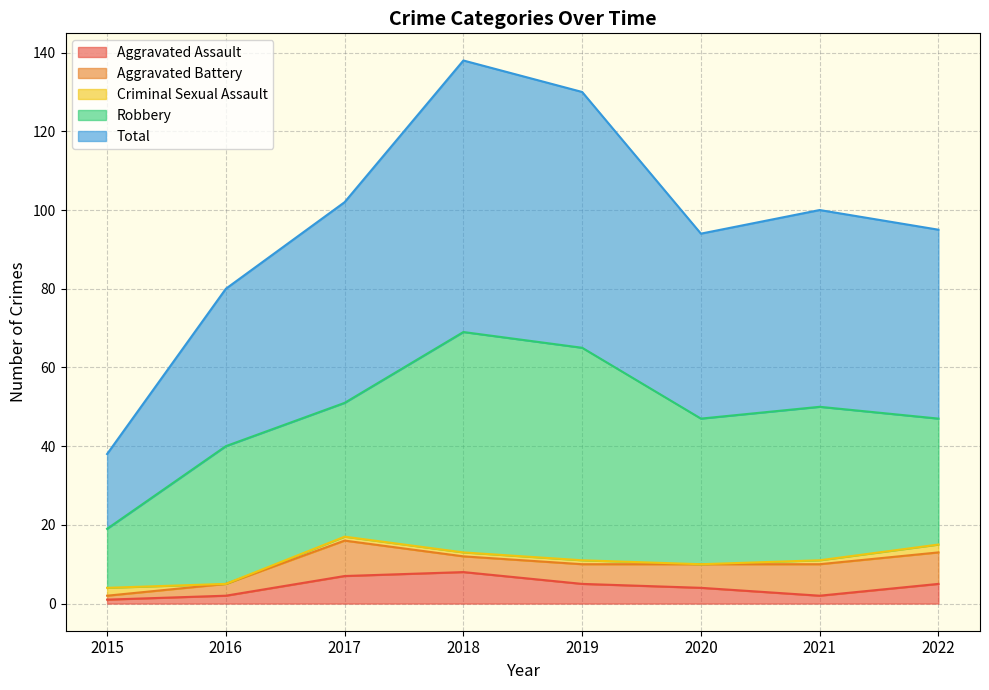

Between 2018 and 2020, which series saw the biggest shift?

Total